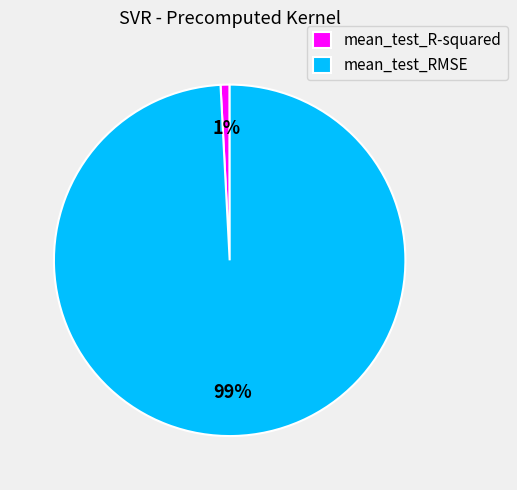

The mean_test_R-squared slice represents 16% of the pie. True or false?

False